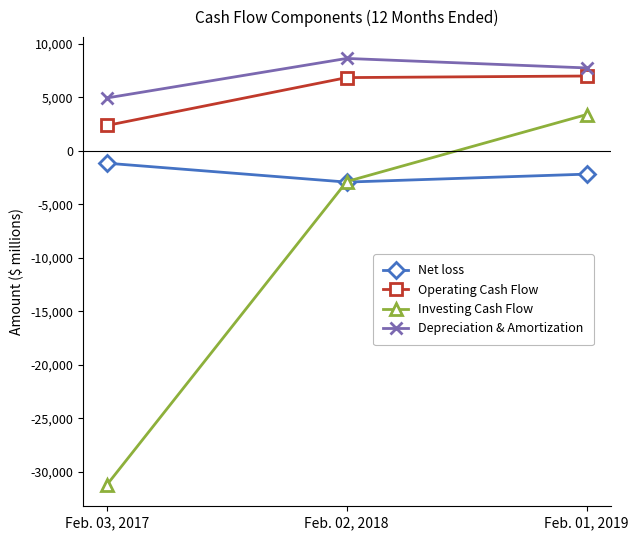

Which category has the lowest value across all series?

Feb. 03, 2017